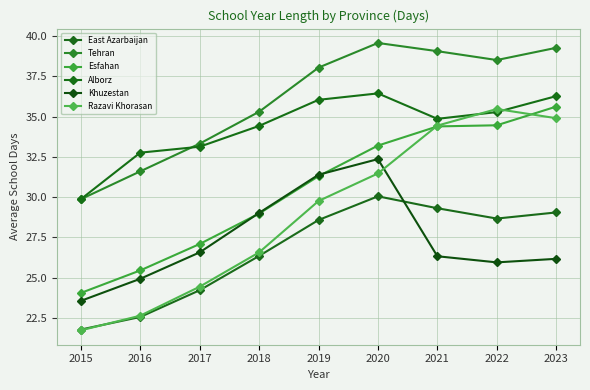

Where is Khuzestan nearest to the value 27?

2017